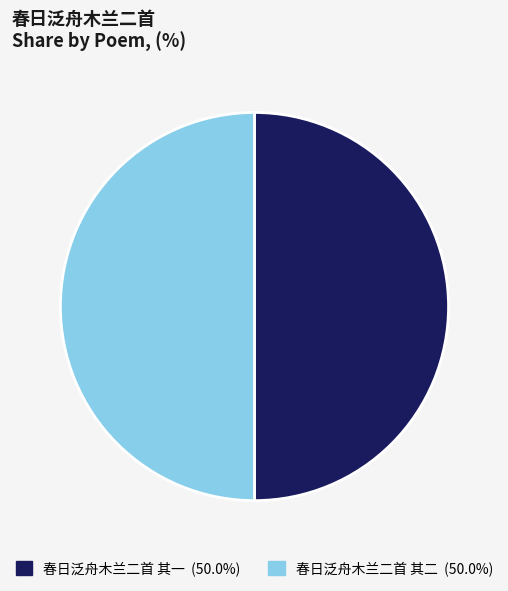

What is the ratio of the value at 春日泛舟木兰二首 其一 to the value at 春日泛舟木兰二首 其二?

1.0